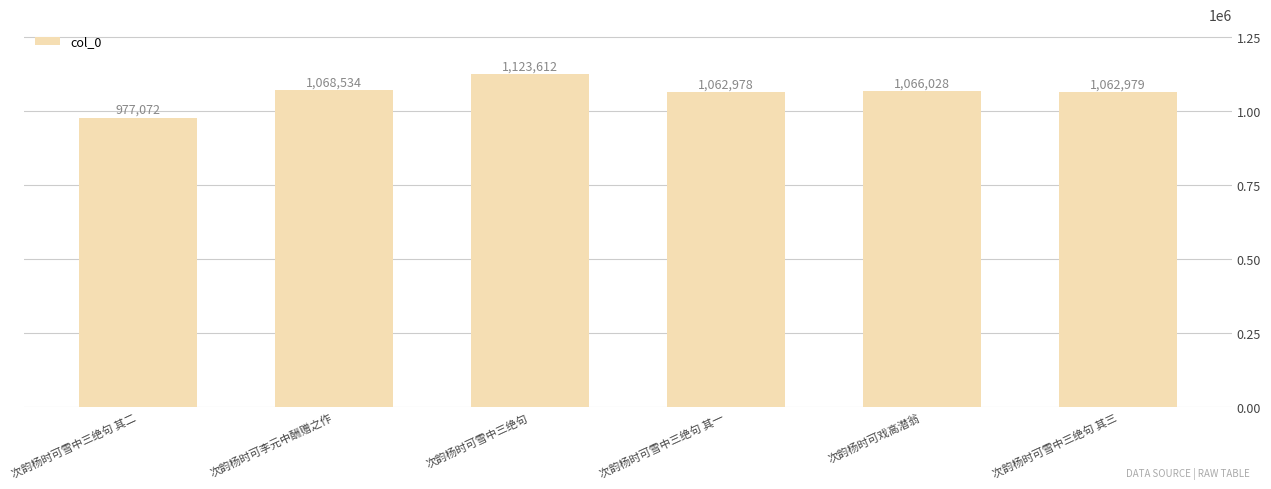

Which category has the lowest value across all series?

次韵杨时可雪中三绝句 其二